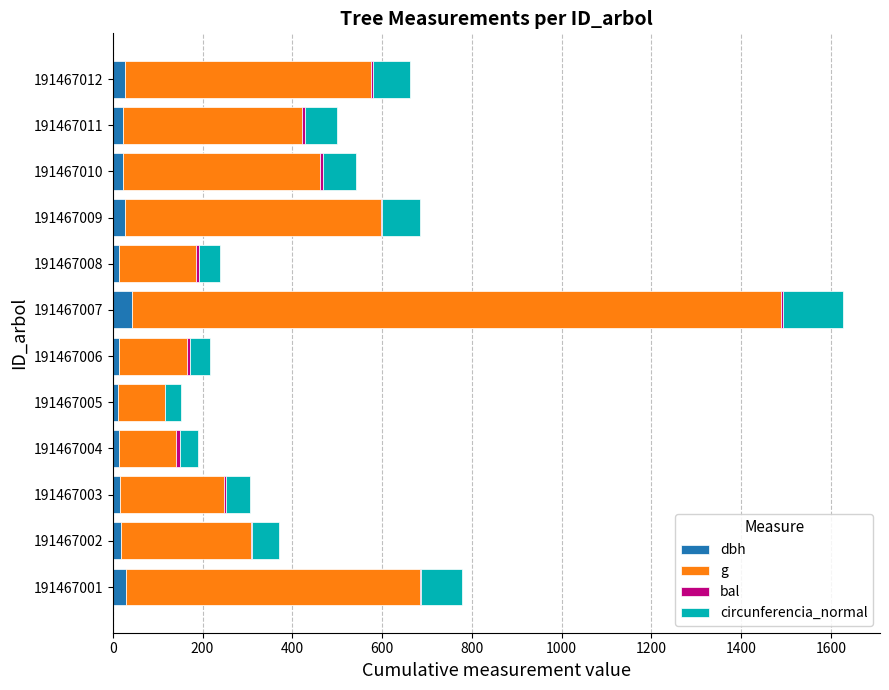

At which category is the sum across all series the highest?

191467007